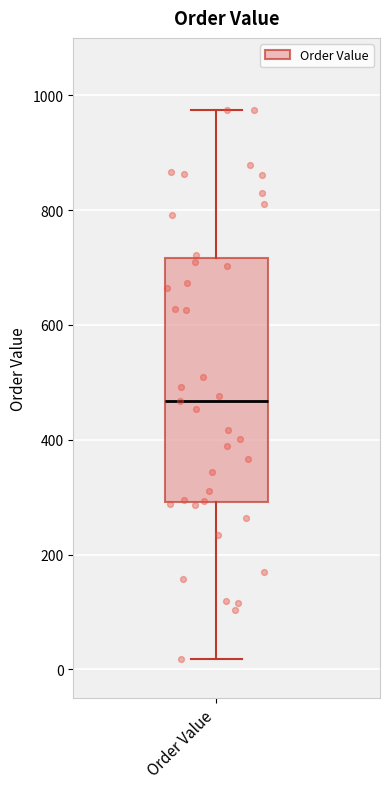

Read this box plot against the y-axis: the position of the median line, the range covered by the box, and the ends of both whiskers. The values are not printed on the chart, so give them approximately, as read against the axis.

median 460, box 300 to 720, whiskers 20 to 980